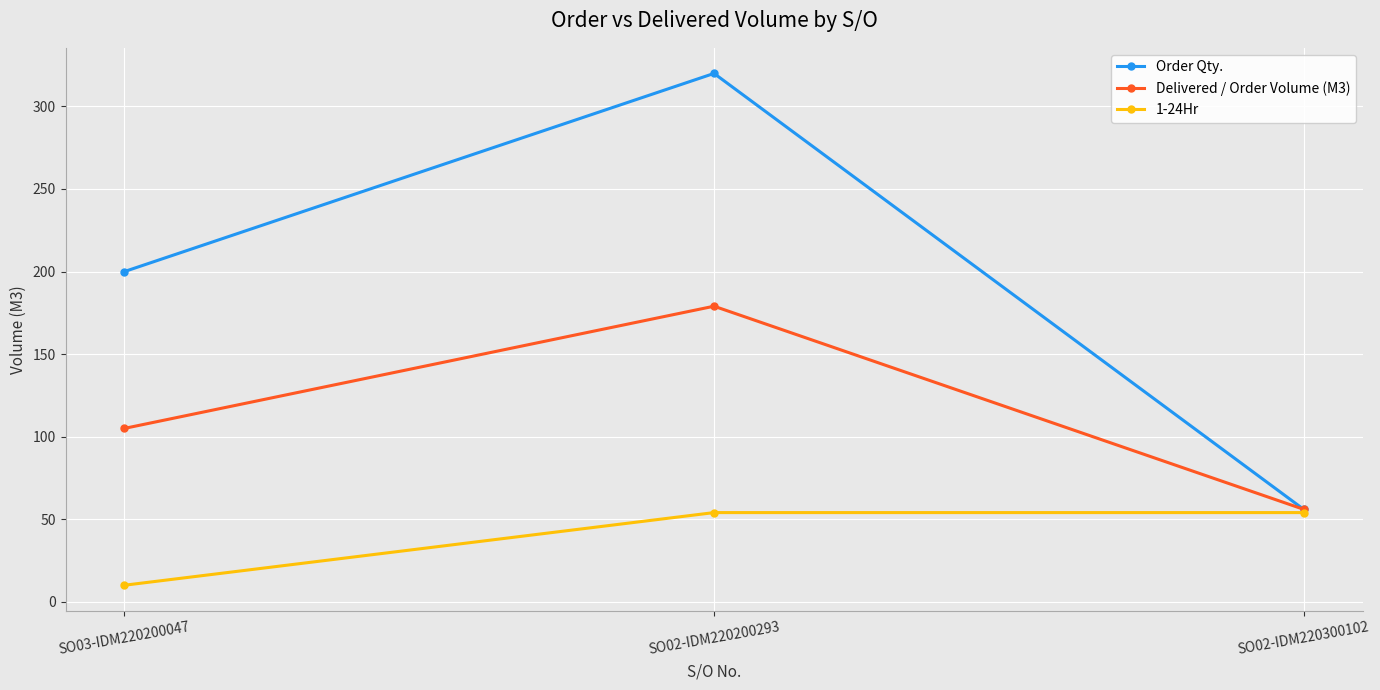

What are all the series names shown in the legend?

Order Qty., Delivered / Order Volume (M3), 1-24Hr